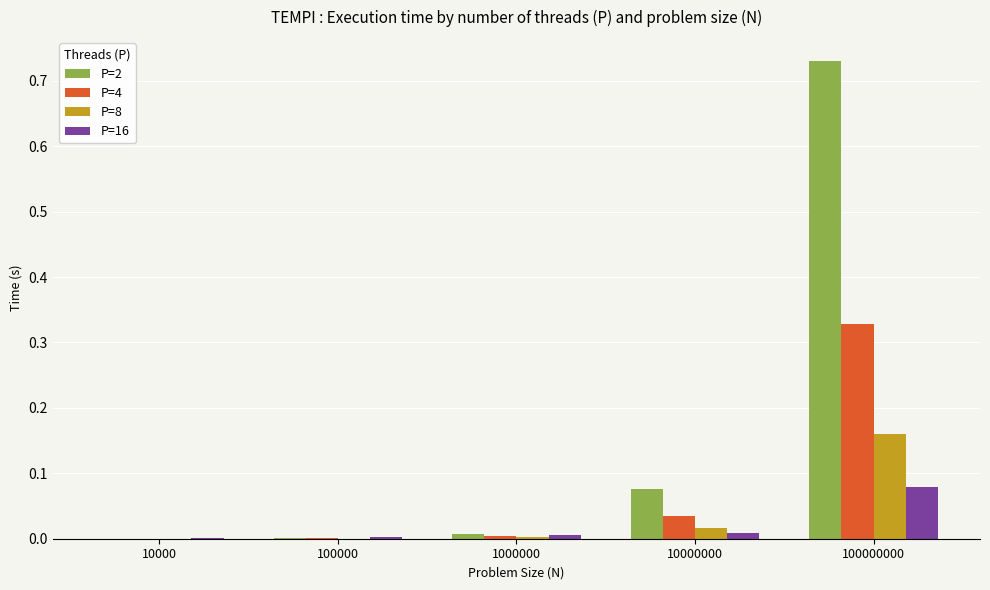

The value of P=8 at 100000000 is 0.0. True or false?

False